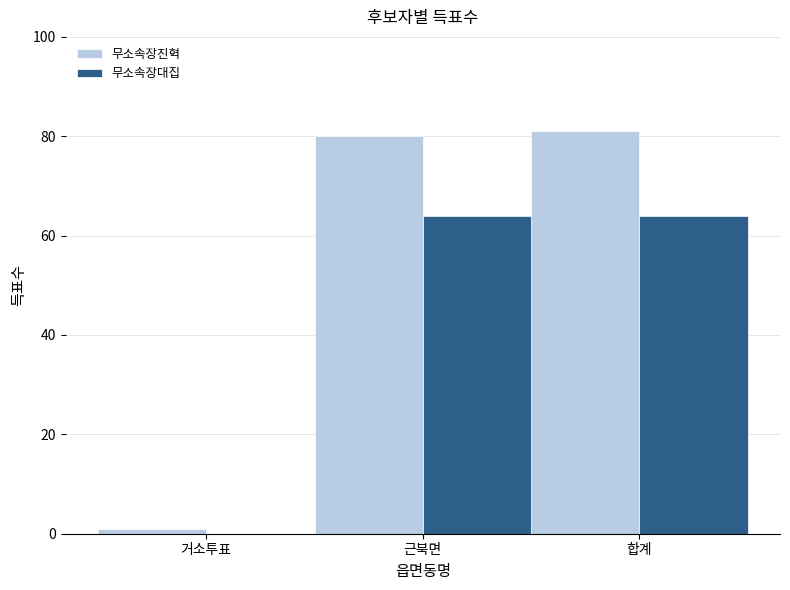

What value does the 무소속장대집 series have at 합계, to the nearest 5?

65